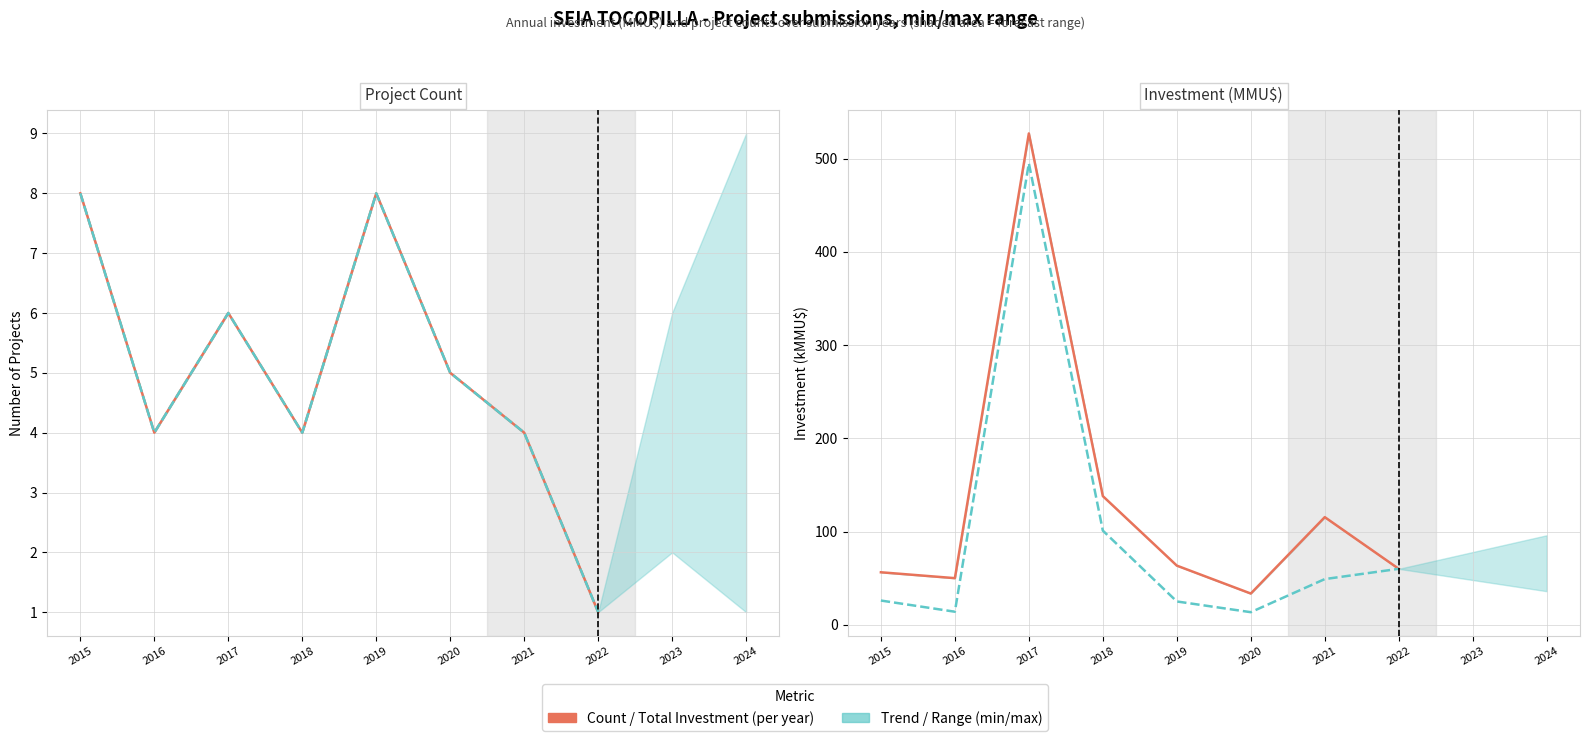

Which has a higher value, 2022 or 2020?

2020